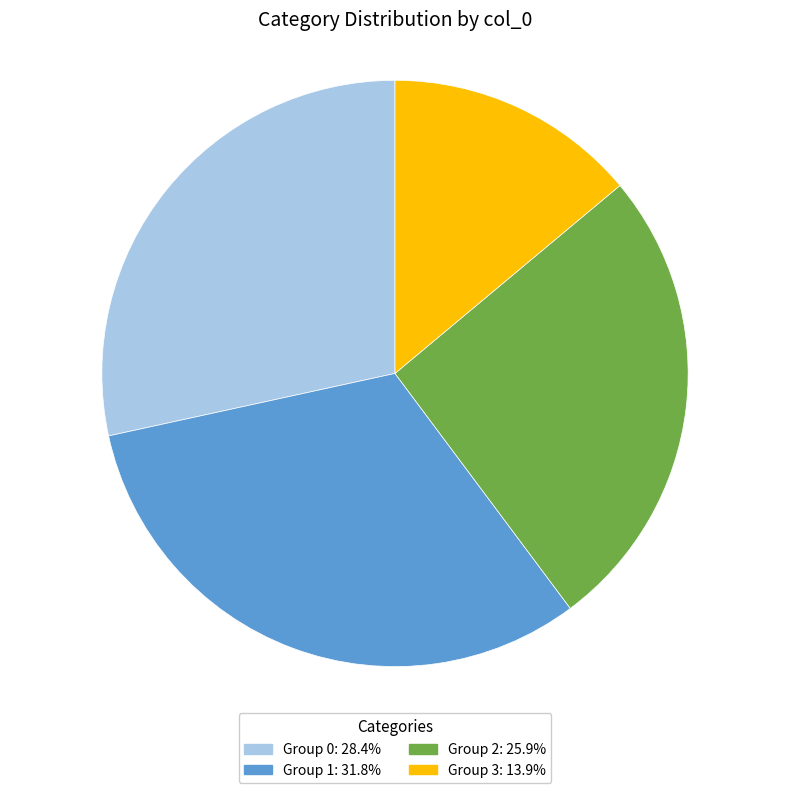

Is there any slice that represents more than half of the pie?

No